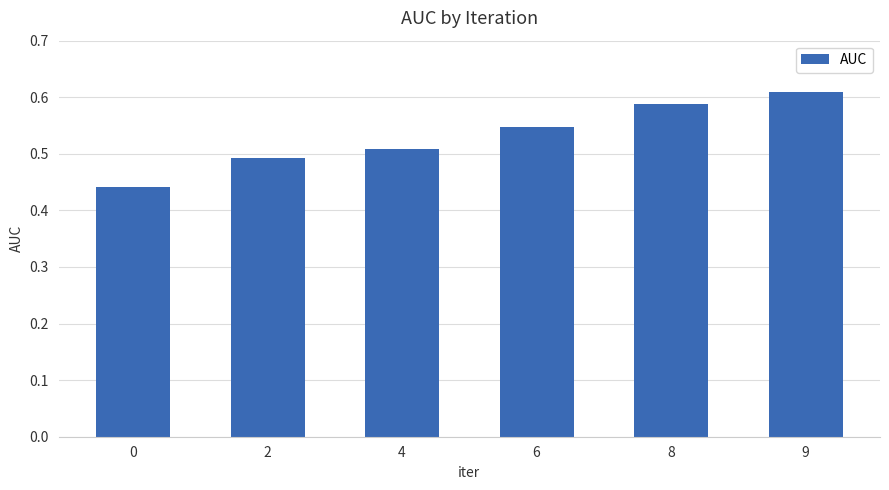

Which category has the highest value across all series?

9